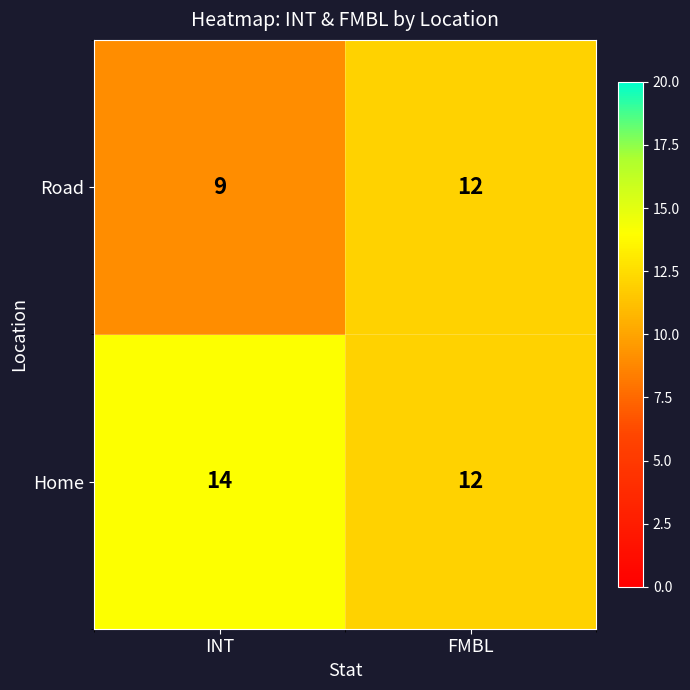

Which series has the widest spread of values?

Road